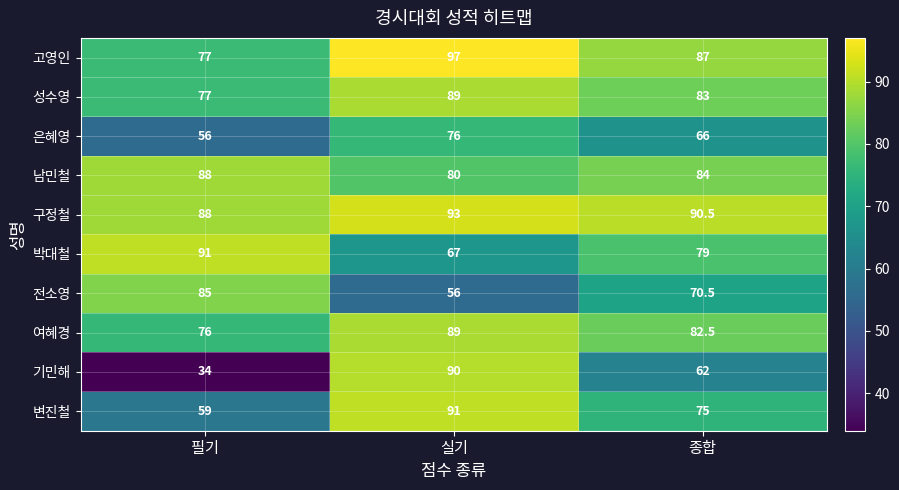

Which series has the largest total across all categories?

구정철